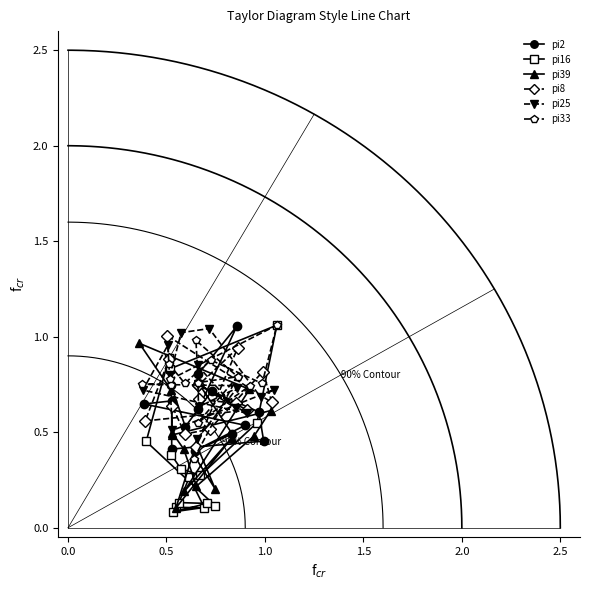

What is the lowest value of the pi2 series?

0.4